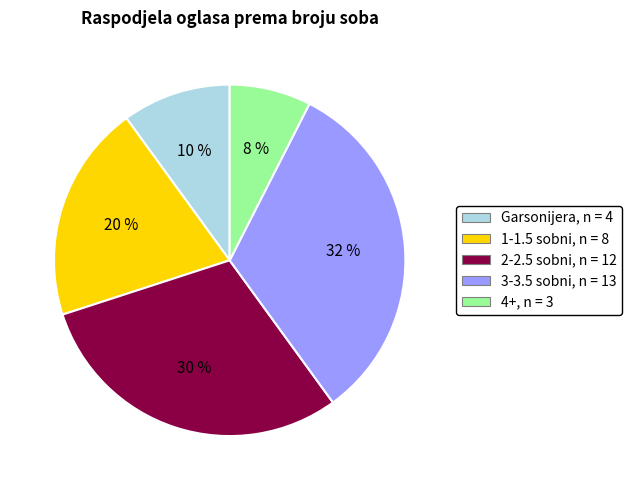

Do 3-3.5 sobni and 2-2.5 sobni together represent more than half of the pie?

Yes